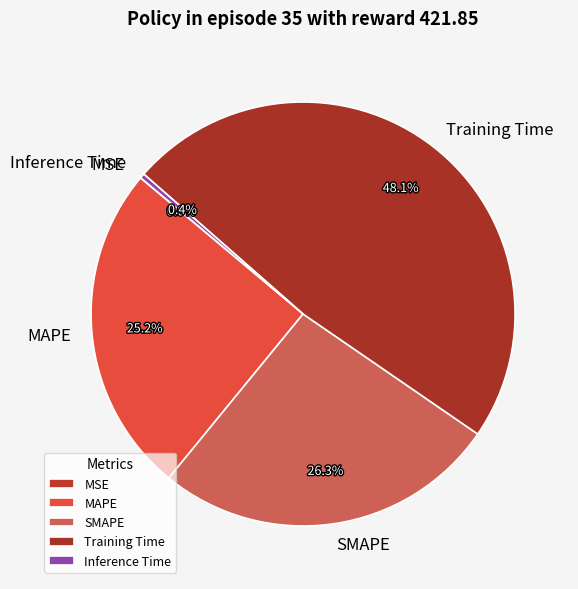

What is the largest slice in the pie chart?

Training Time